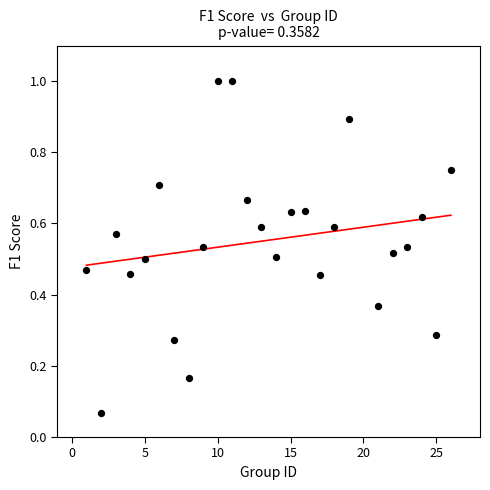

What is the range of Y values (max minus min)?

0.9